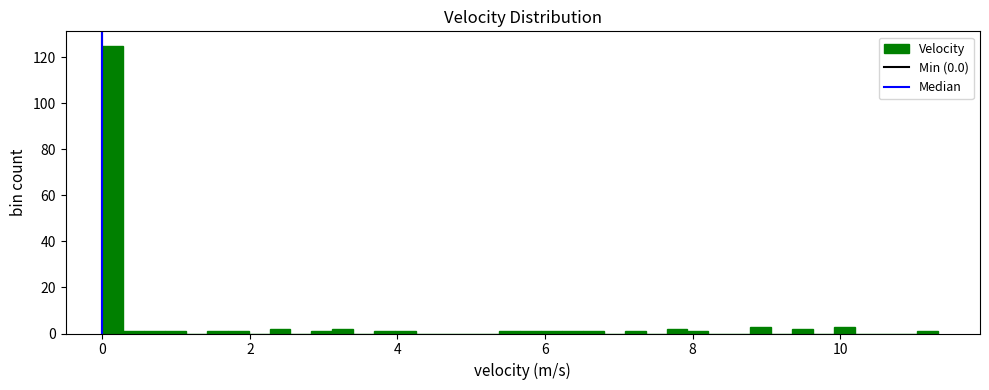

Read against the x-axis, roughly where is the centre of the tallest bar?

0.2